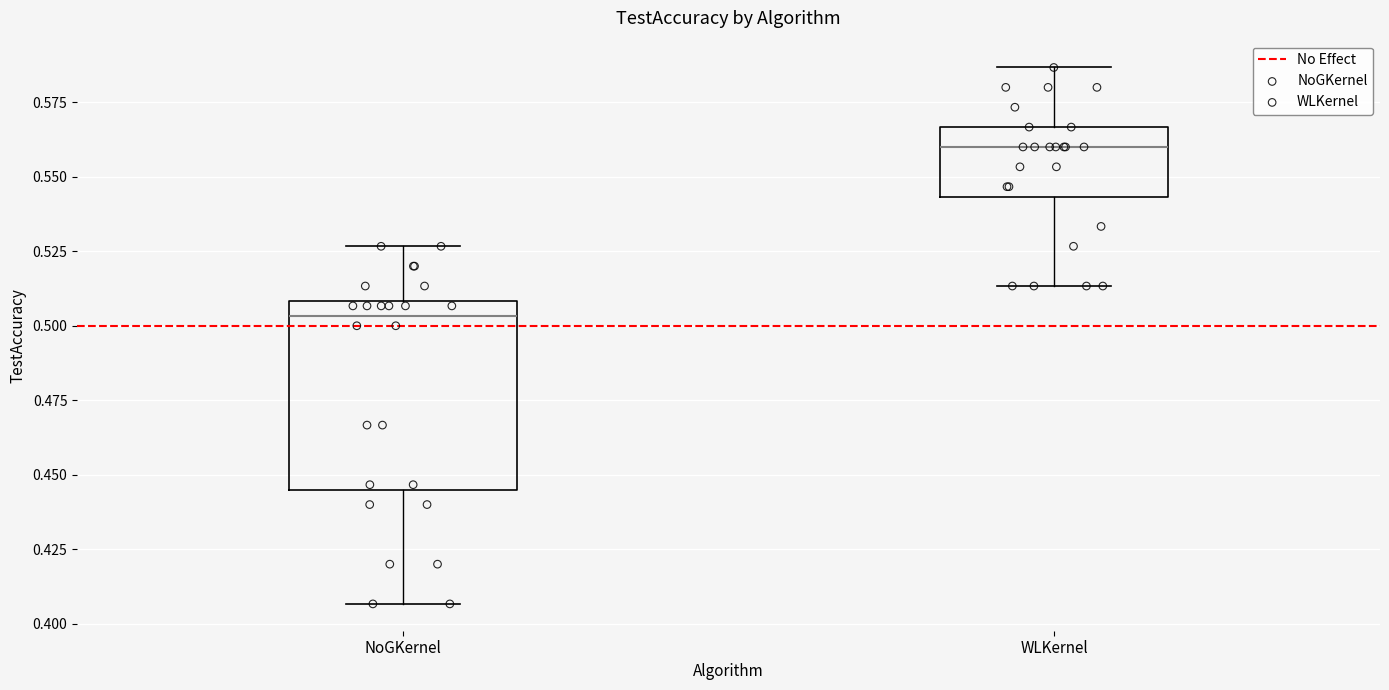

Where does the lower whisker of the box for WLKernel end on the y-axis? The values are not printed on the chart, so give them approximately, as read against the axis.

0.515